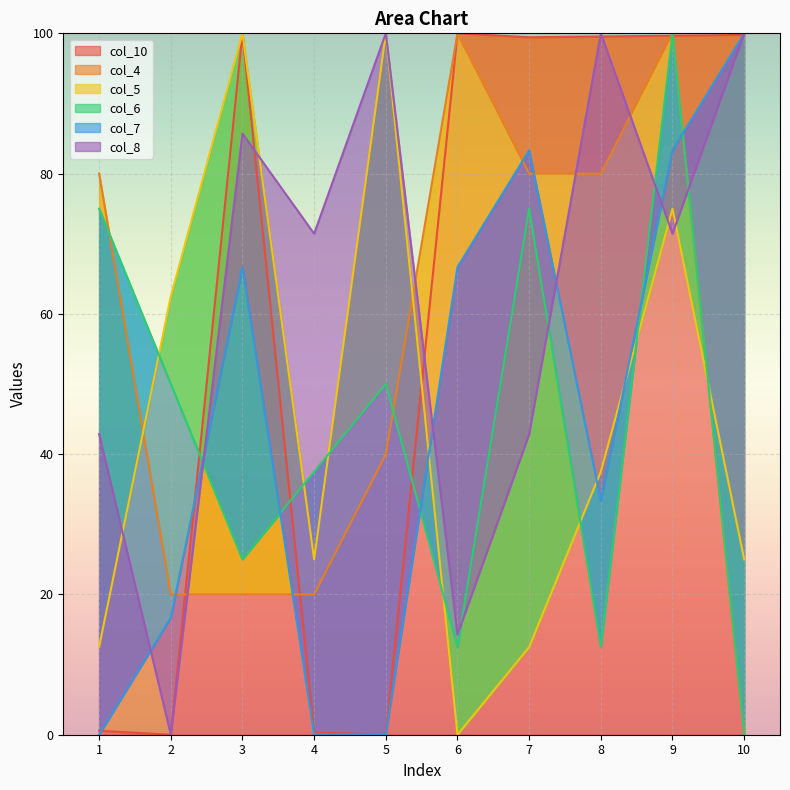

Which category has the highest value in the col_5 series?

3